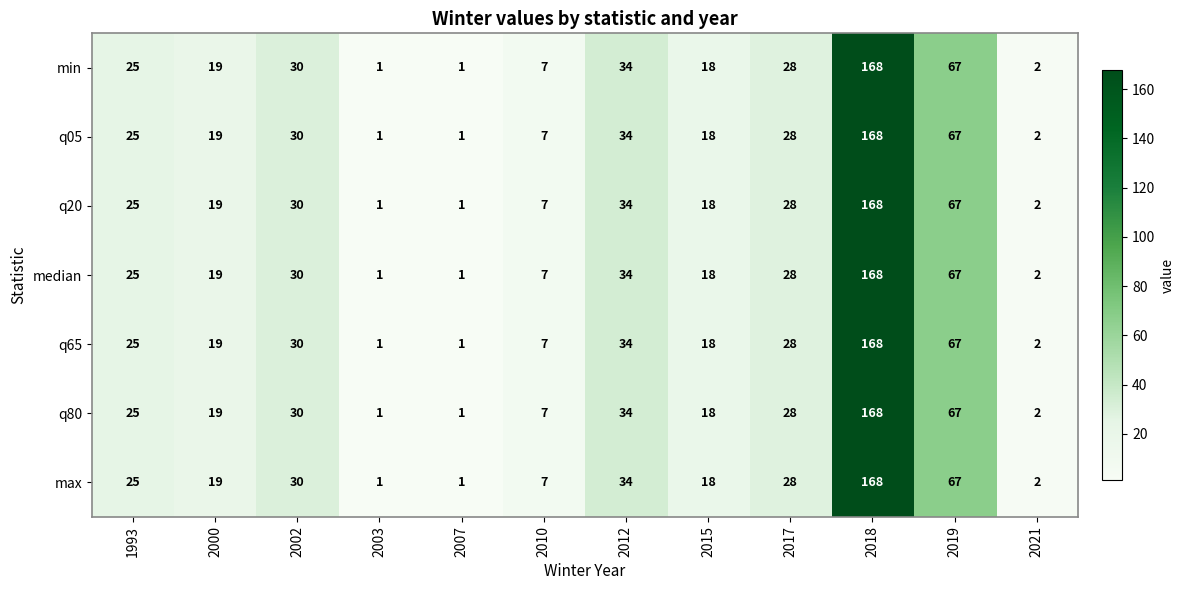

The value of q80 at 2019 is 22. True or false?

False